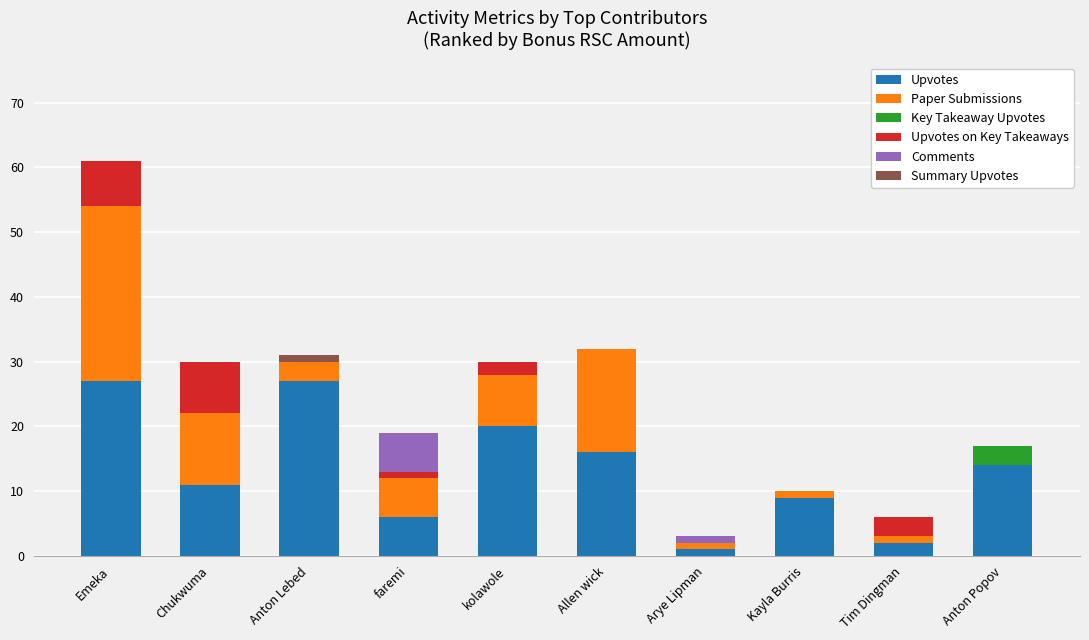

The Upvotes series shows 20 at kolawole. True or false?

True